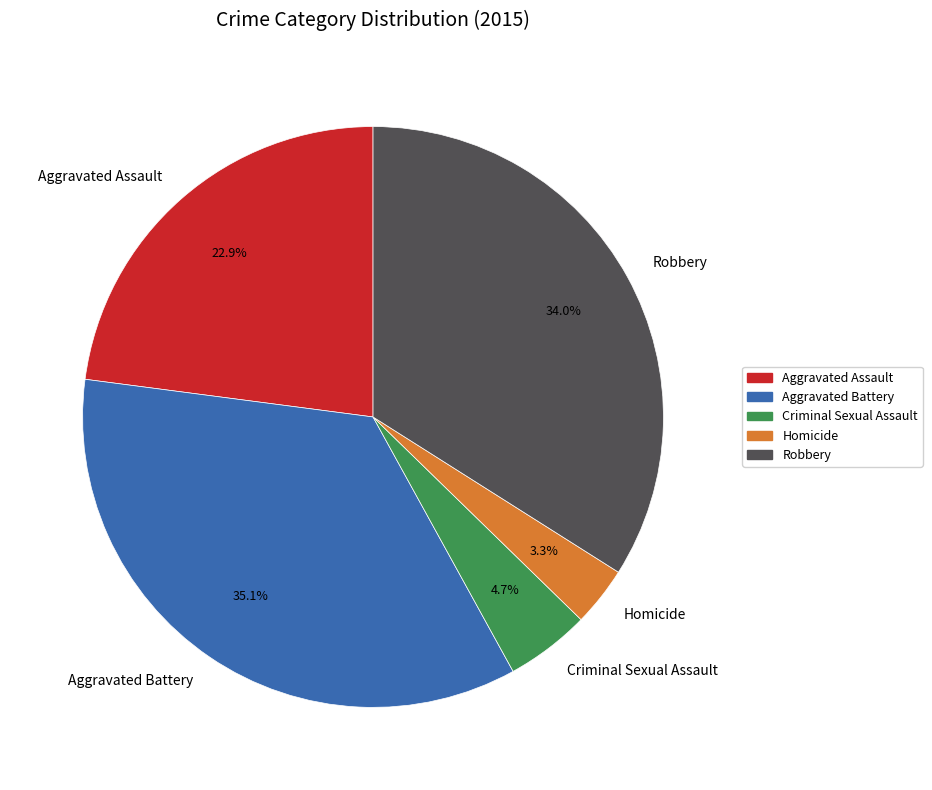

Combined, what portion of the pie is Homicide and Criminal Sexual Assault?

8.0%